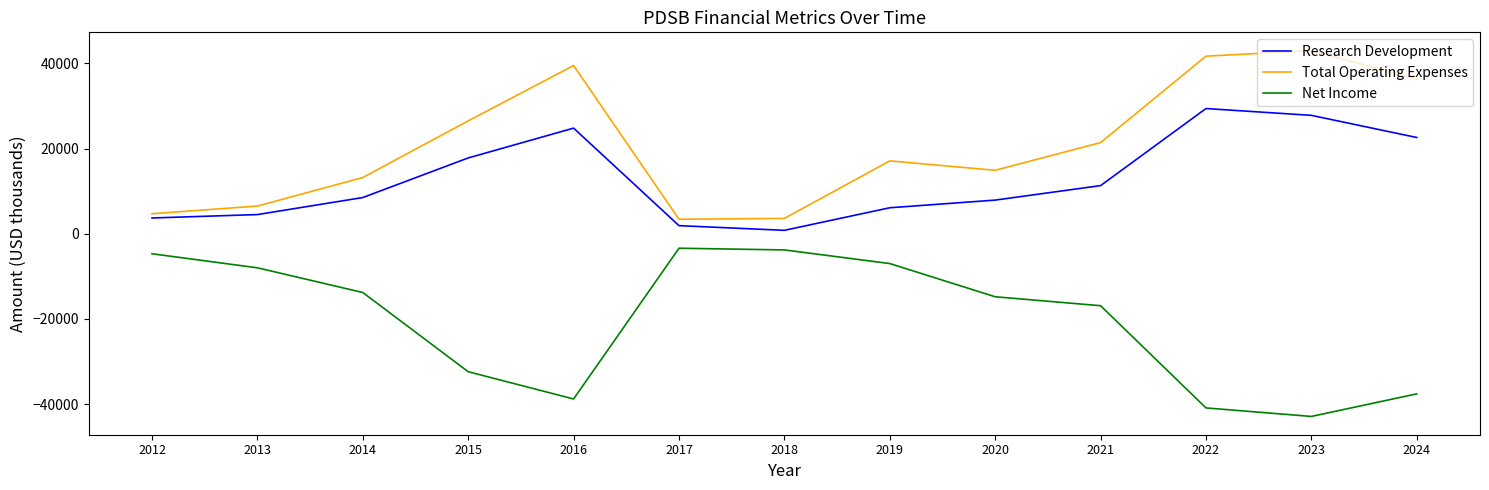

What are all the series names shown in the legend?

Research Development, Total Operating Expenses, Net Income